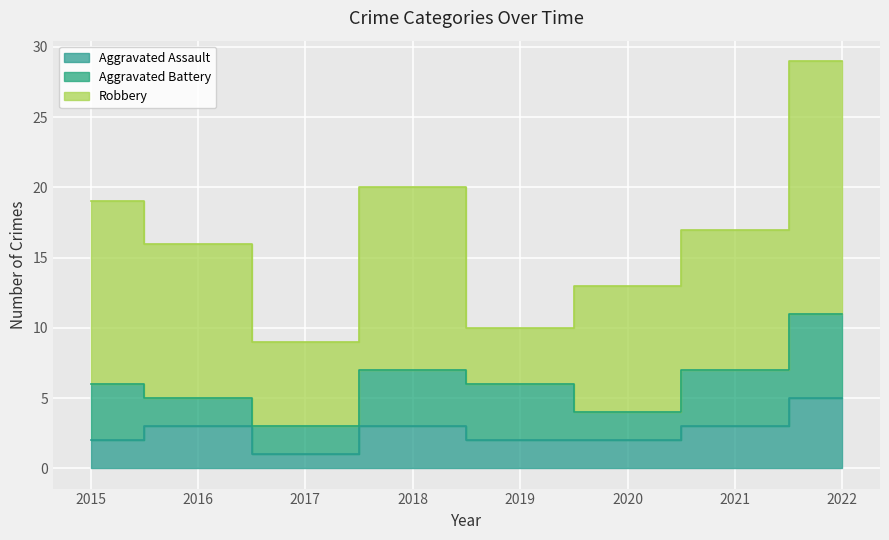

At which label is Aggravated Assault closest to 3?

2016